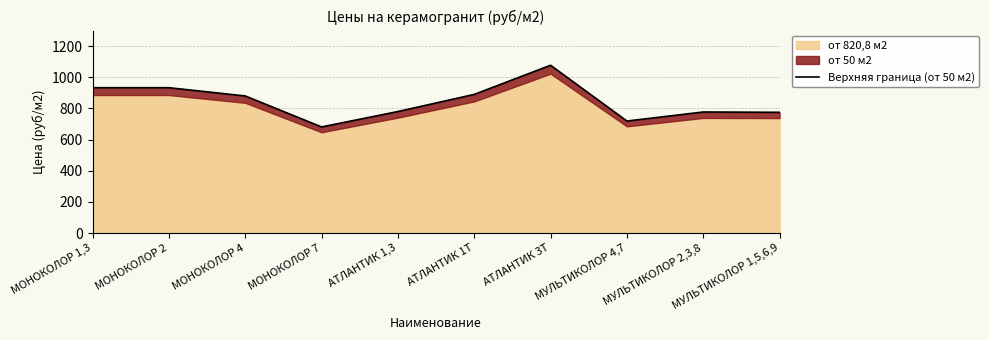

What position from the right is АТЛАНТИК 1,3?

6